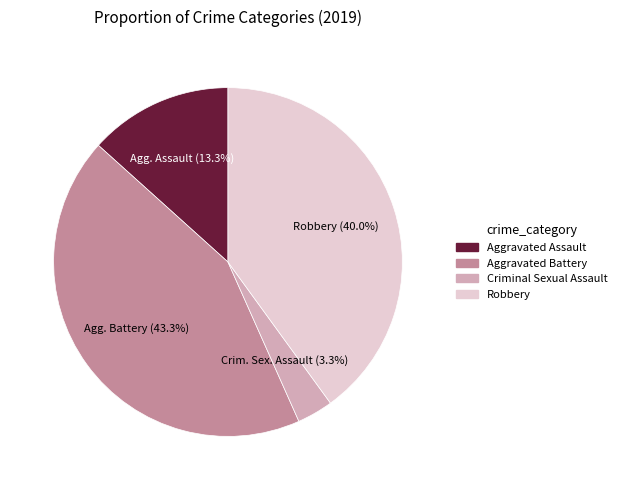

Is there a majority slice in this chart?

No